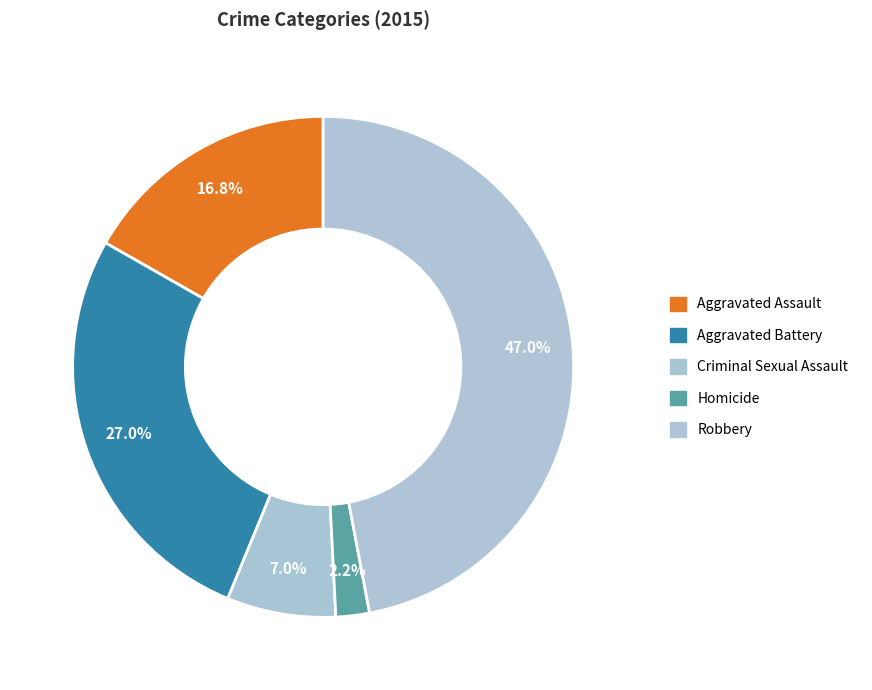

What percentage is the Criminal Sexual Assault slice, to the nearest percent?

7%